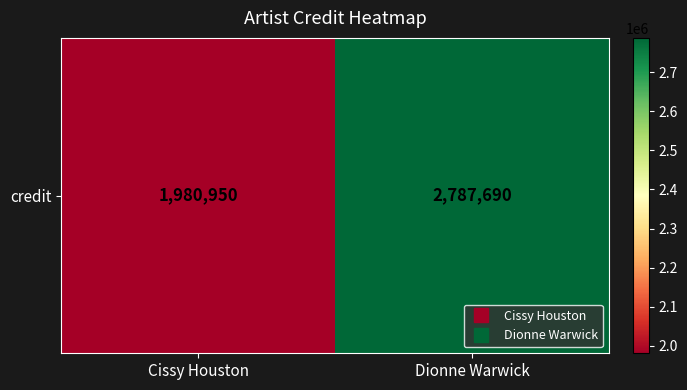

What is the sum of the values at Cissy Houston and Dionne Warwick?

4768640